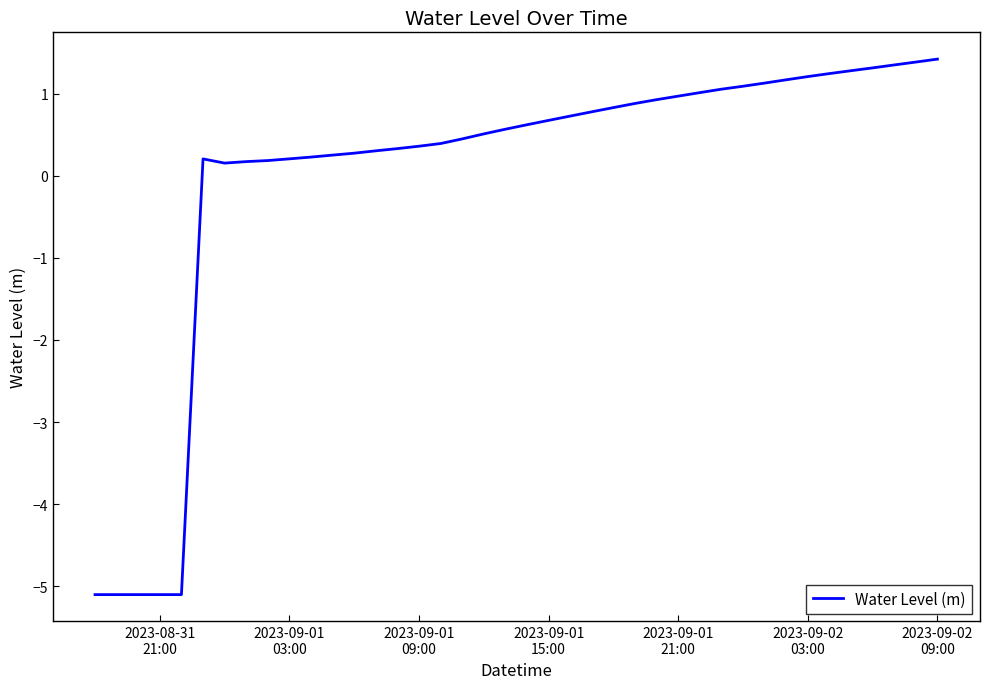

What is the difference between the maximum and minimum values?

6.5